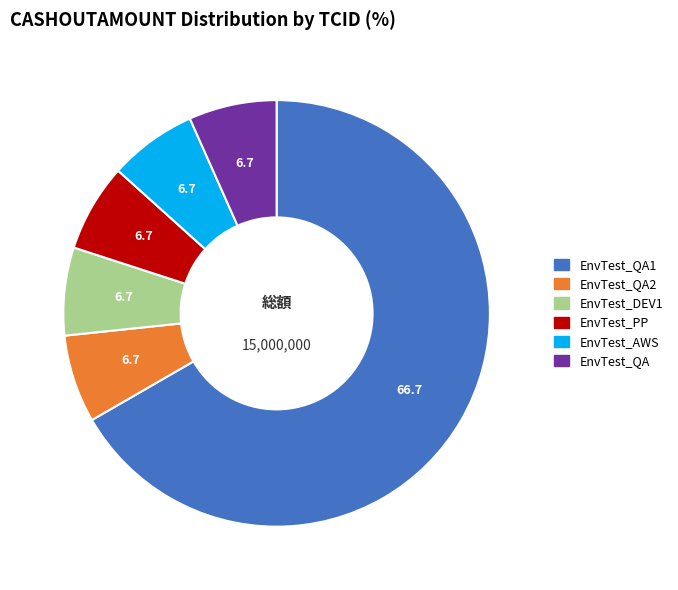

Is there a majority slice in this chart?

Yes